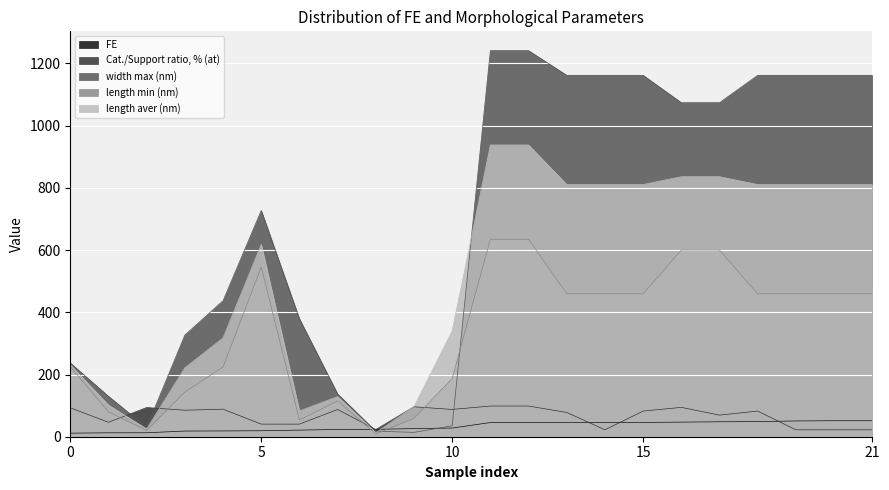

What is the greatest value displayed?

1241.3